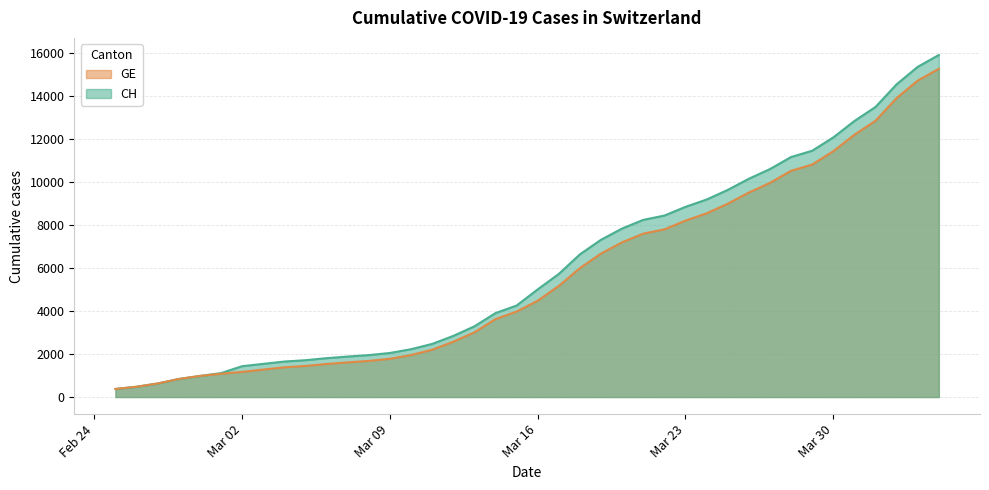

What is the difference between the second highest and minimum values in the GE series?

14358